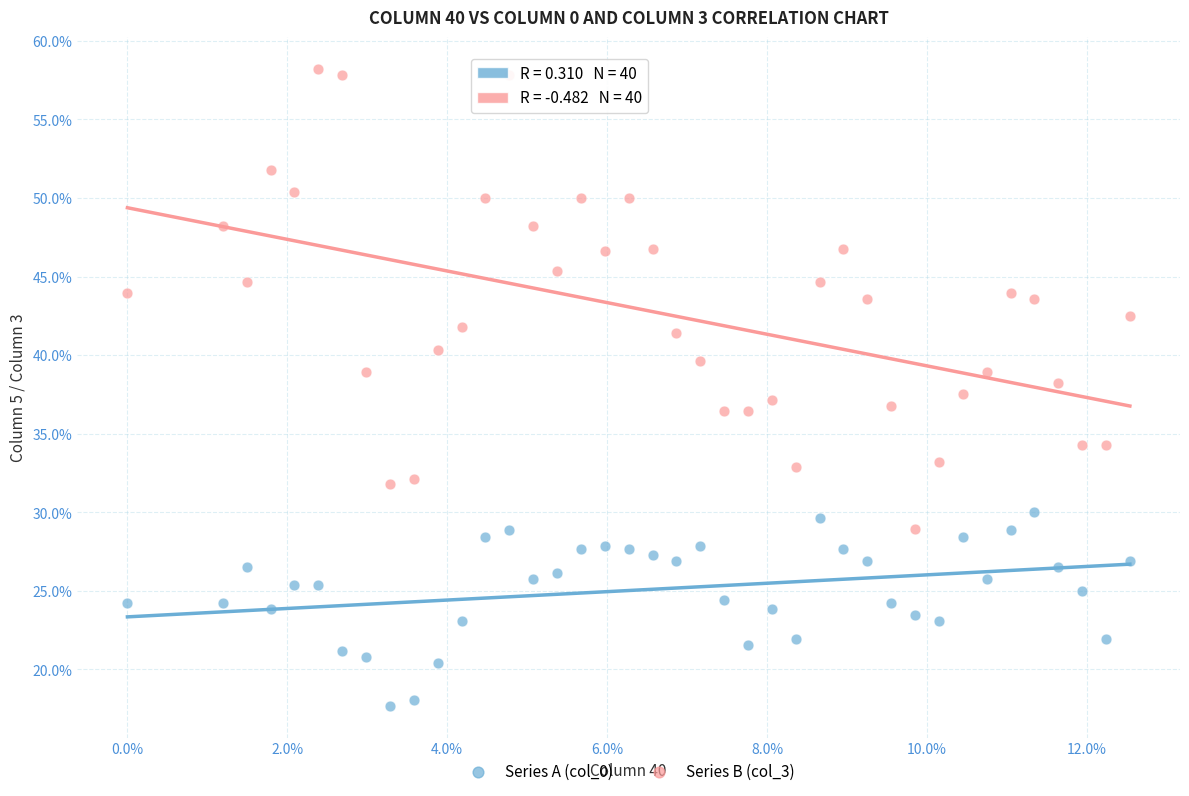

What are all the series names shown in the legend?

Series A (col_0), Series B (col_3)